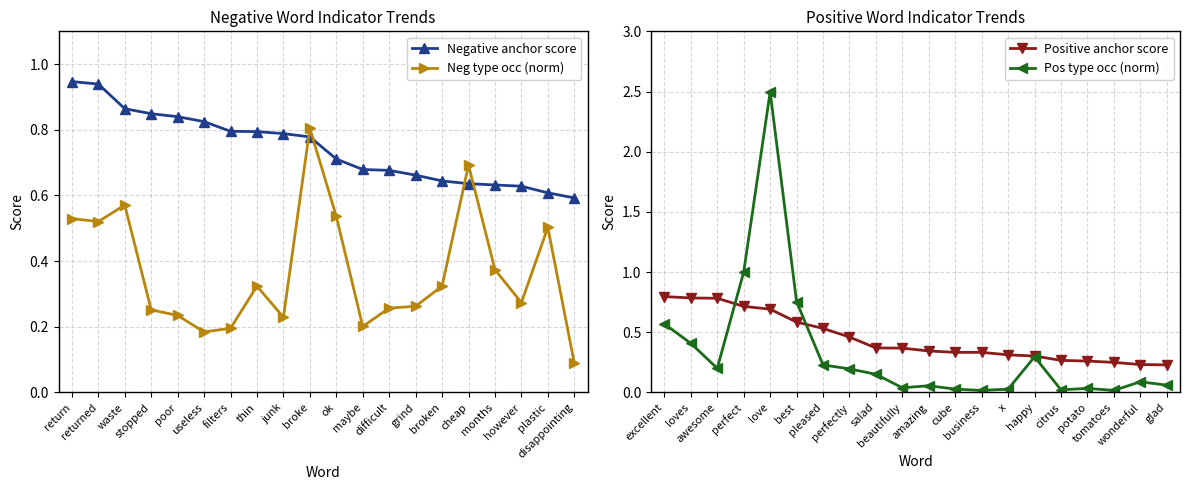

What is the highest value of the Pos type occ (norm) series?

2.5